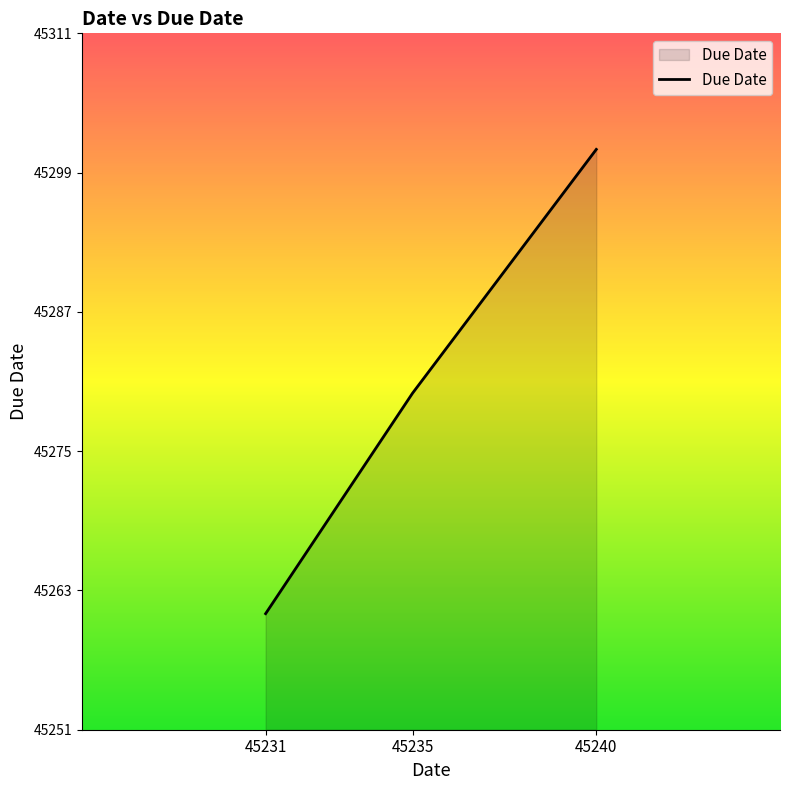

How many lines are shown in the chart?

1